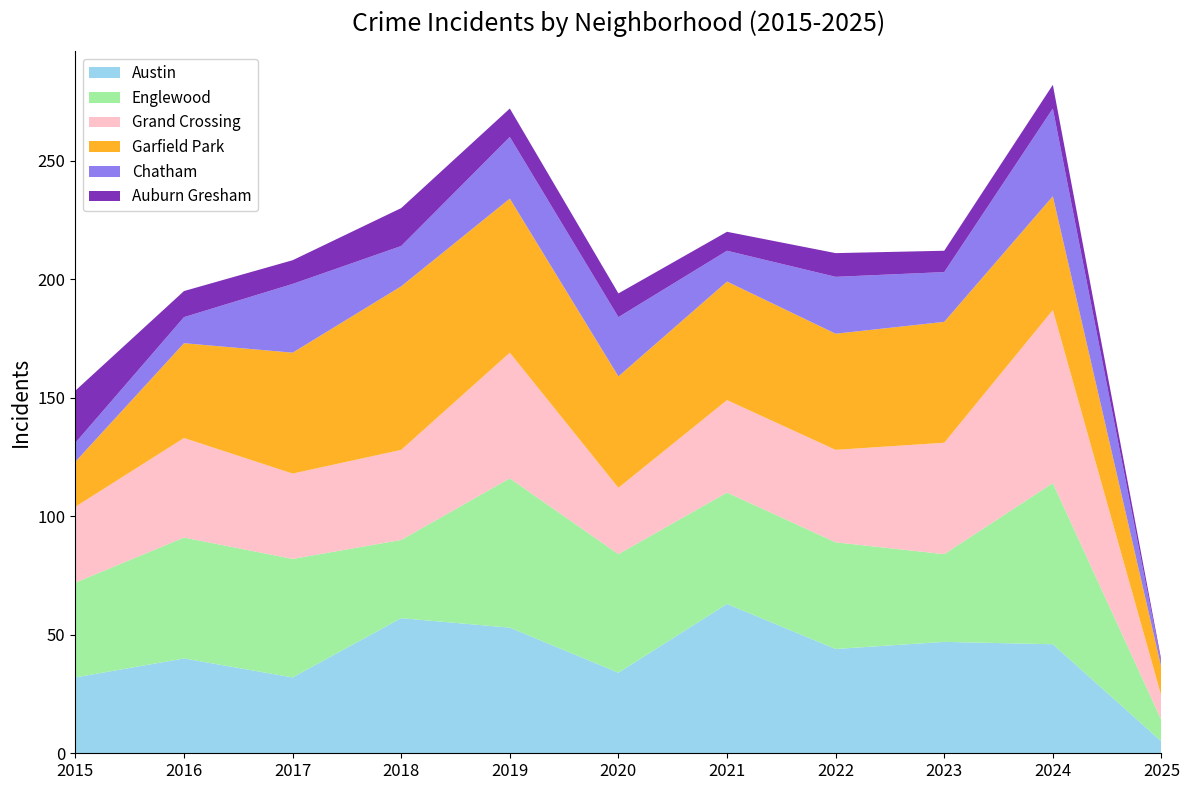

Reading left to right, transcribe all the data shown in this chart.

Austin: 32	40	32	57	53	34	63	44	47	46	5
Englewood: 40	51	50	33	63	50	47	45	37	68	9
Grand Crossing: 32	42	36	38	53	28	39	39	47	73	10
Garfield Park: 19	40	51	69	65	47	50	49	51	48	12
Chatham: 8	11	29	17	26	25	13	24	21	37	2
Auburn Gresham: 22	11	10	16	12	10	8	10	9	10	1